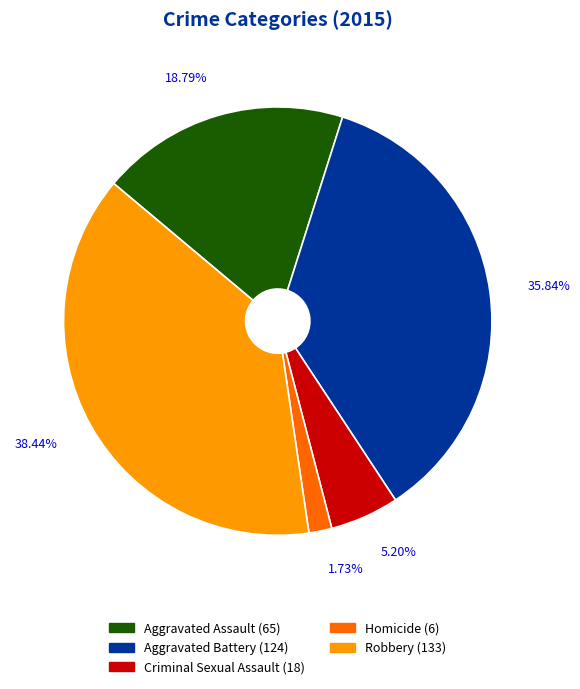

How much of the chart is everything except Aggravated Assault?

81.2%